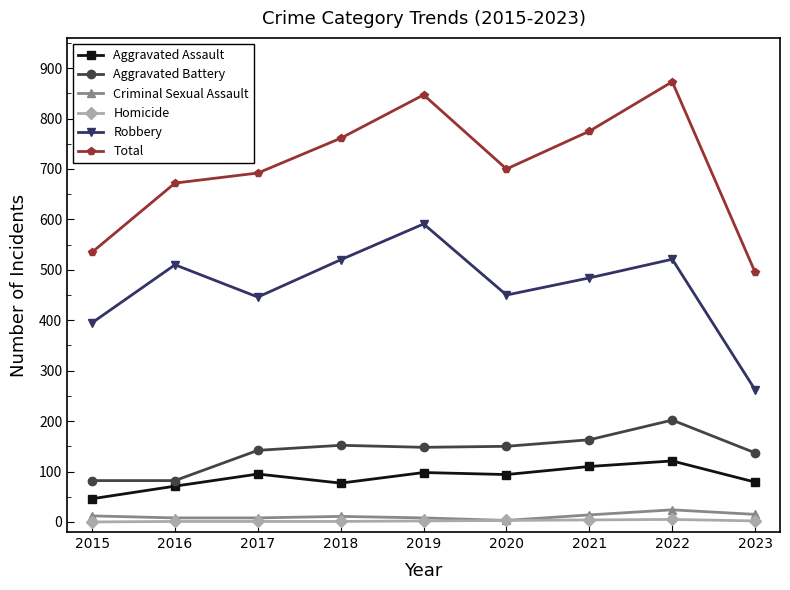

Is the value of Criminal Sexual Assault at 2015 greater than the value of Aggravated Battery at 2020?

No